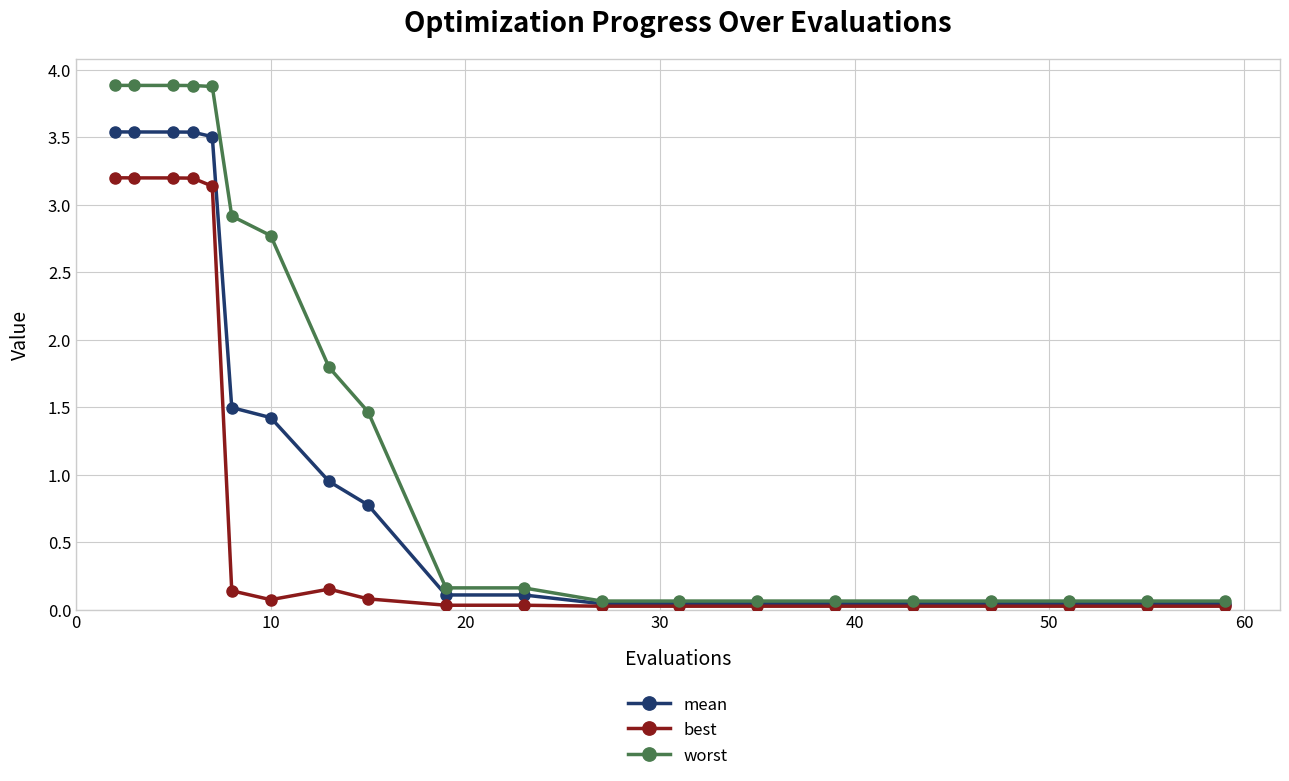

Which series has the largest total across all categories?

worst